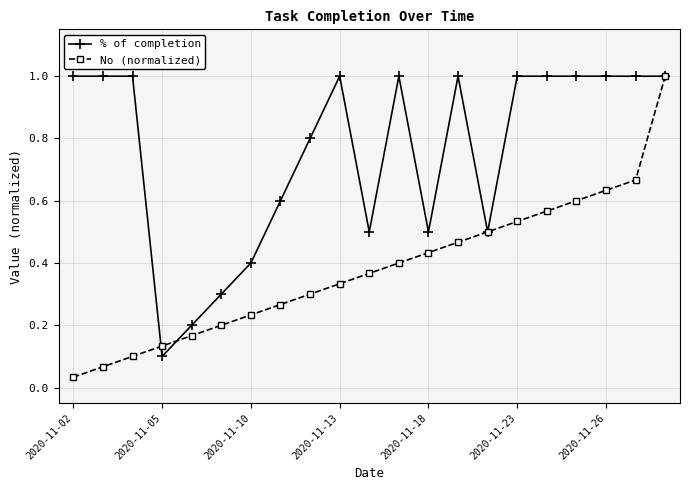

Which series has the widest spread of values?

No (normalized)